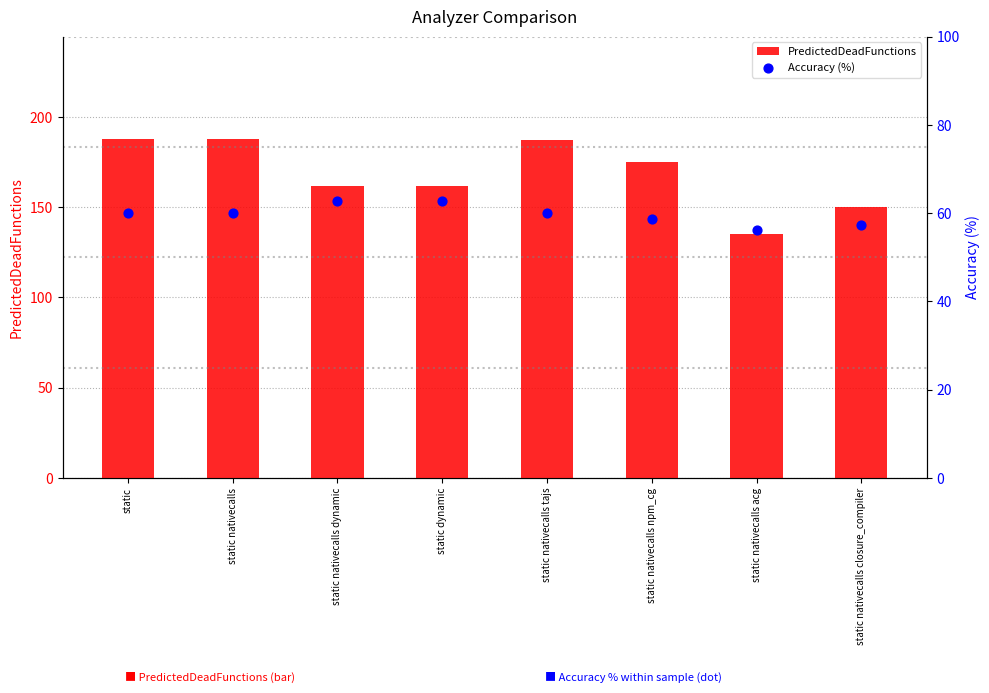

At how many categories does at least one series exceed 107?

8